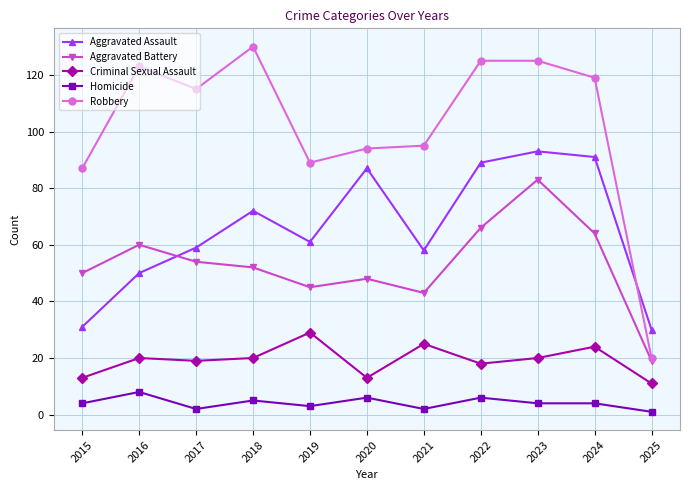

Reading left to right, extract all data points from this chart.

Aggravated Assault: 31	50	59	72	61	87	58	89	93	91	30
Aggravated Battery: 50	60	54	52	45	48	43	66	83	64	19
Criminal Sexual Assault: 13	20	19	20	29	13	25	18	20	24	11
Homicide: 4	8	2	5	3	6	2	6	4	4	1
Robbery: 87	123	115	130	89	94	95	125	125	119	20